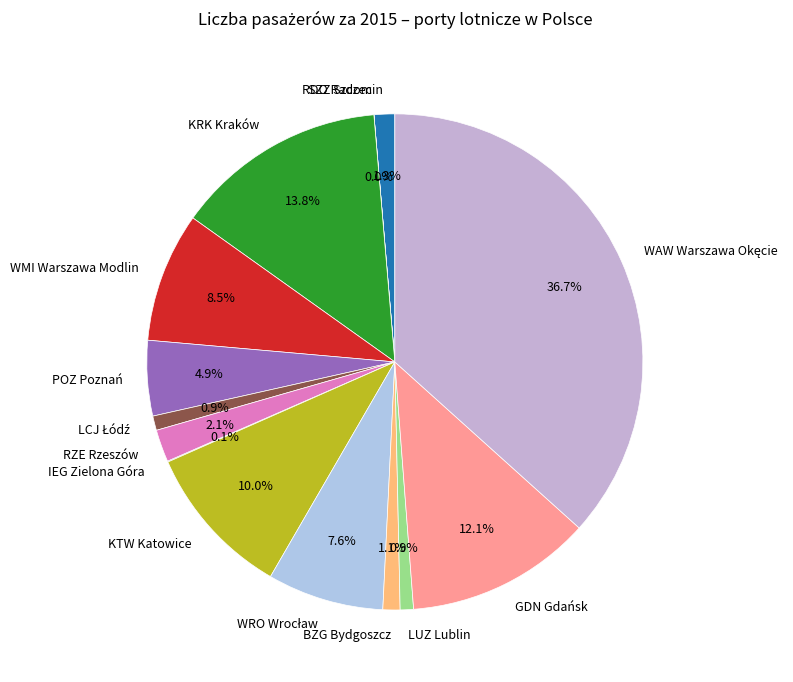

What portion of the pie excludes GDN Gdańsk?

87.9%